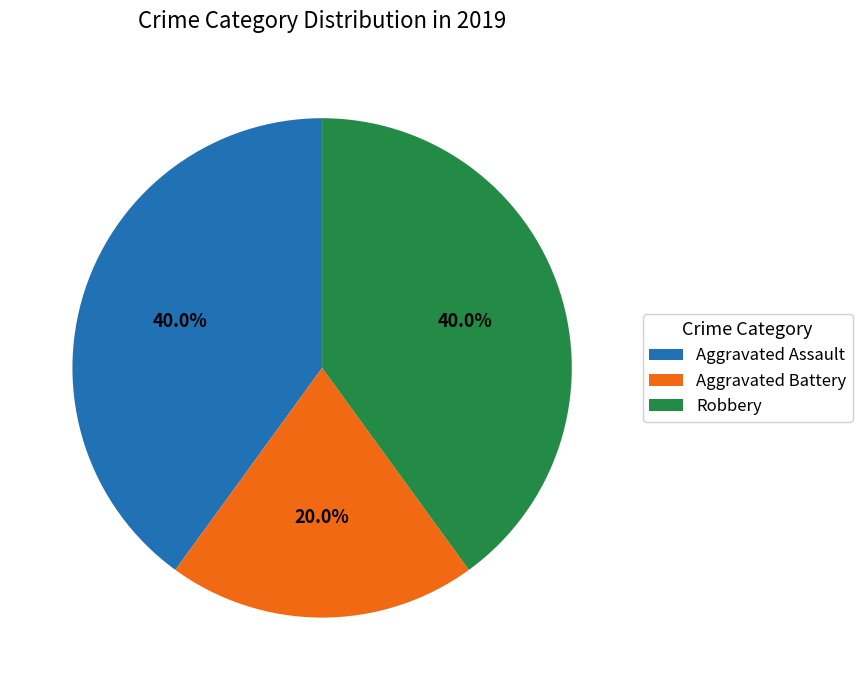

Combined, what portion of the pie is Robbery and Aggravated Assault?

80.0%